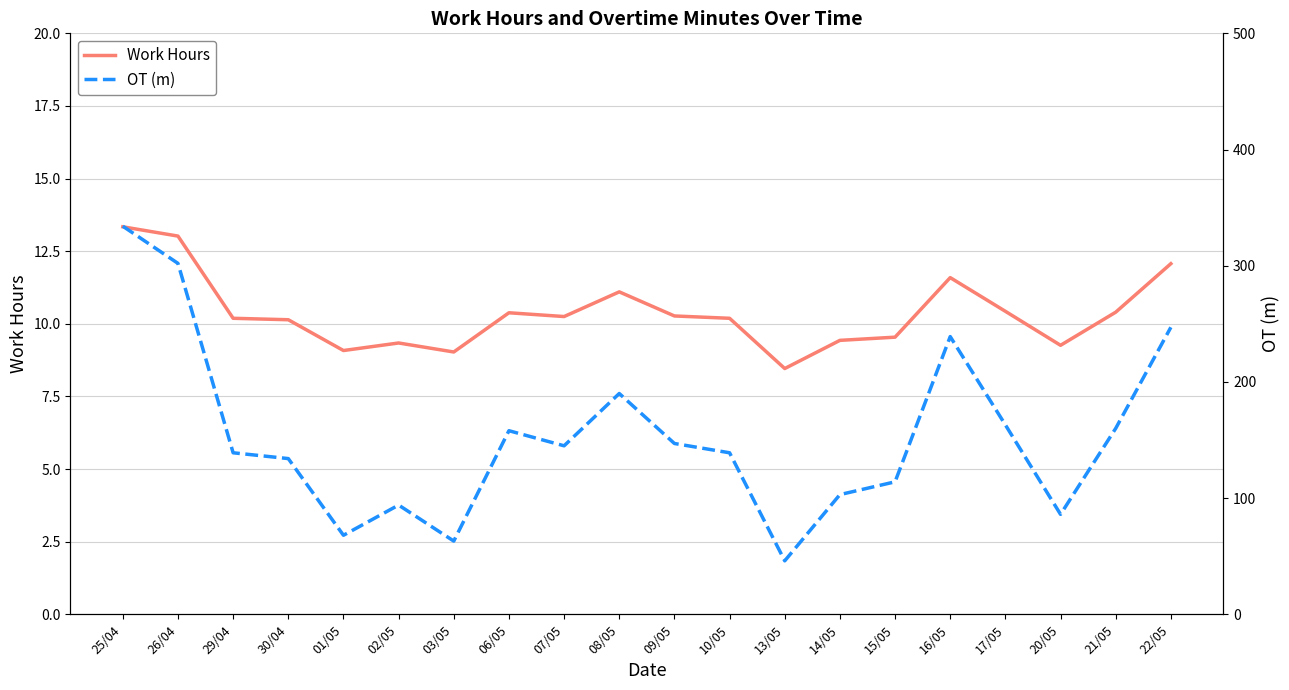

Which label corresponds to the largest value in the chart?

25/04